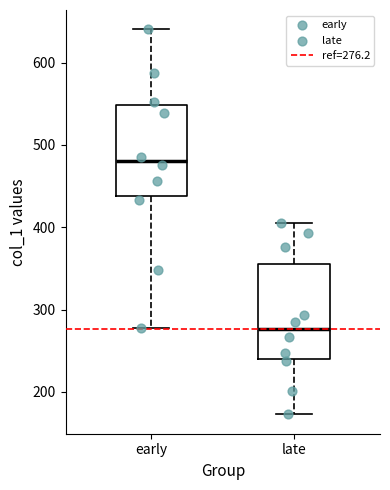

Reading left to right, read every box against the y-axis: the position of its median line, the range the box covers, and the ends of its whiskers. The values are not printed on the chart, so give them approximately, as read against the axis.

early: median 480, box 440 to 550, whiskers 280 to 640
late: median 280, box 240 to 360, whiskers 170 to 410